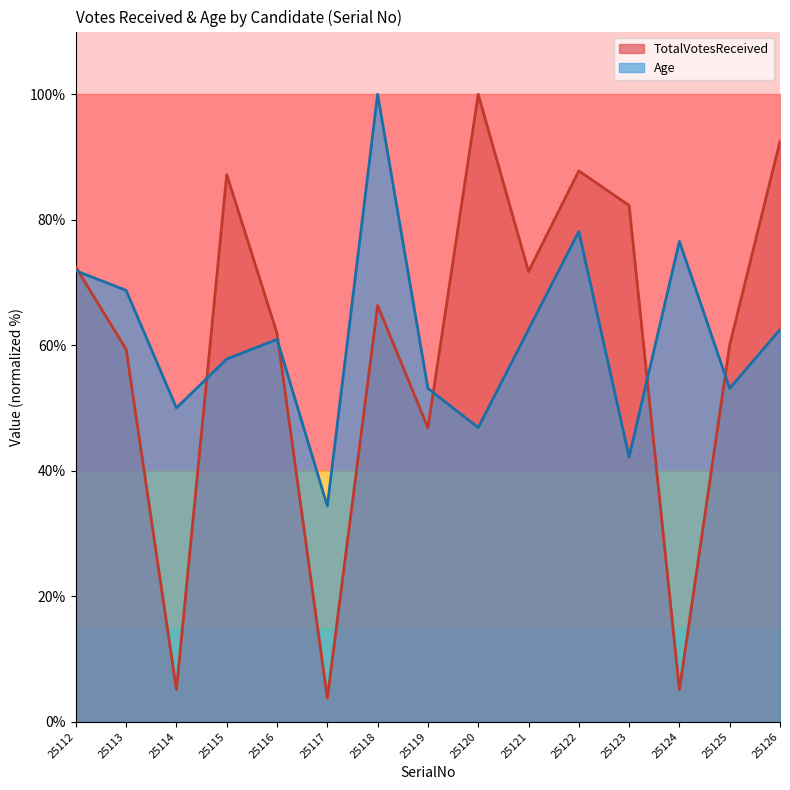

Reading right to left, list all the values displayed in this chart.

TotalVotesReceived: 25126=92.5	25125=60.0	25124=5.1	25123=82.3	25122=87.8	25121=71.8	25120=100.0	25119=46.9	25118=66.3	25117=3.7	25116=61.9	25115=87.2	25114=5.1	25113=59.4	25112=72.4
Age: 25126=62.5	25125=53.1	25124=76.6	25123=42.2	25122=78.1	25121=62.5	25120=46.9	25119=53.1	25118=100.0	25117=34.4	25116=60.9	25115=57.8	25114=50.0	25113=68.8	25112=71.9